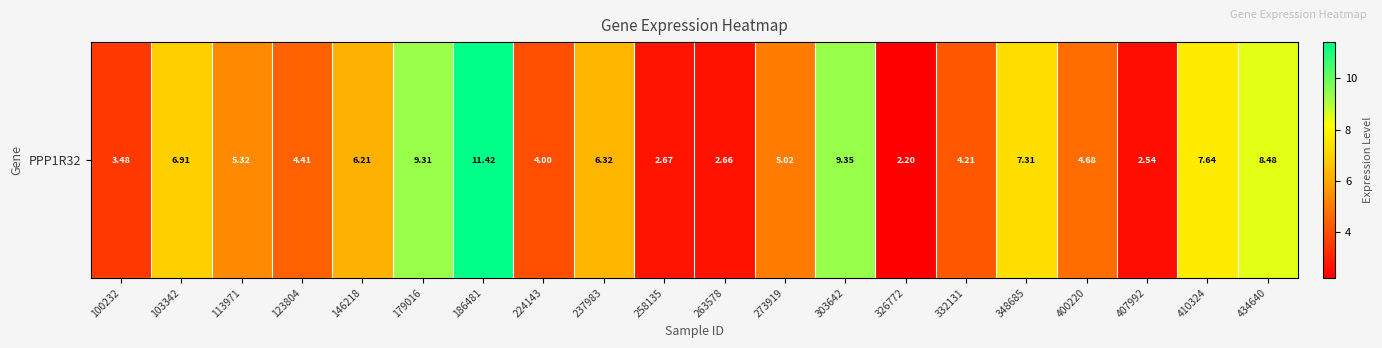

Between 303642 and 113971, which is larger?

303642